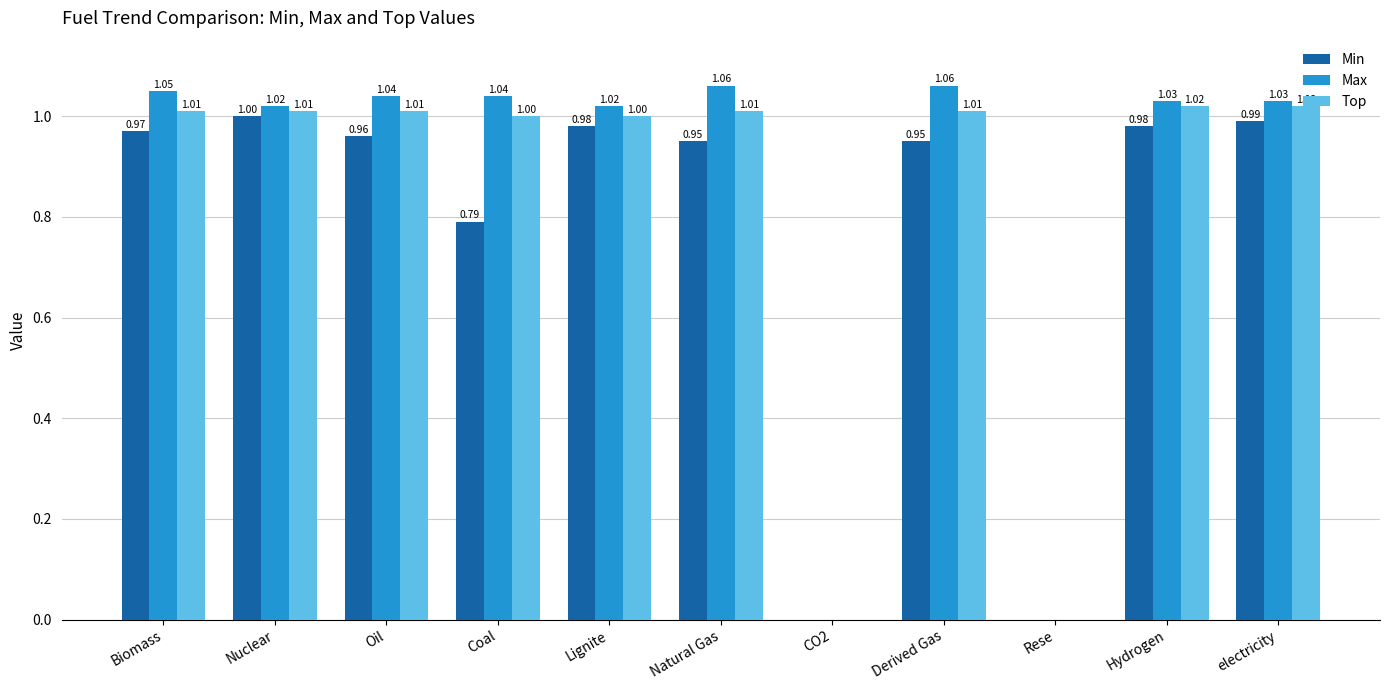

At which category is the sum across all series the highest?

electricity